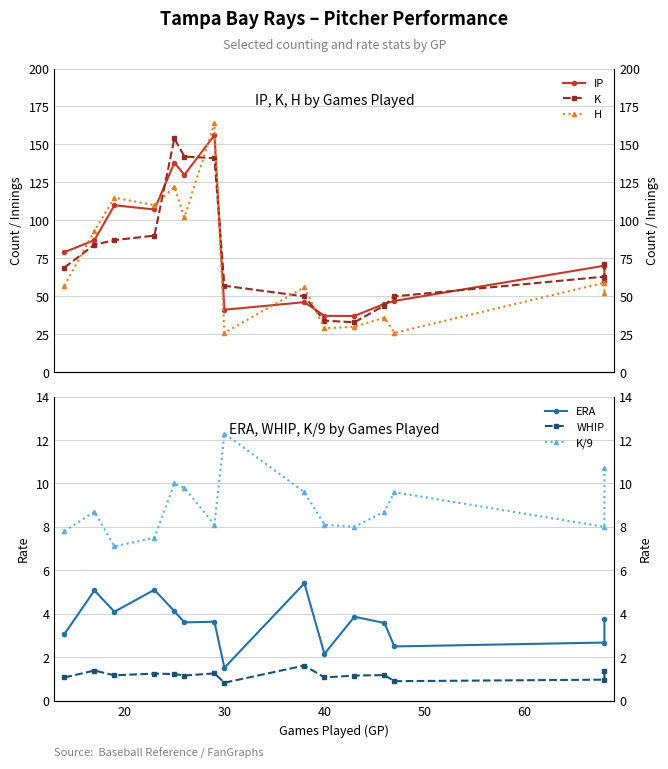

Is this an area chart (filled region under the line)?

No